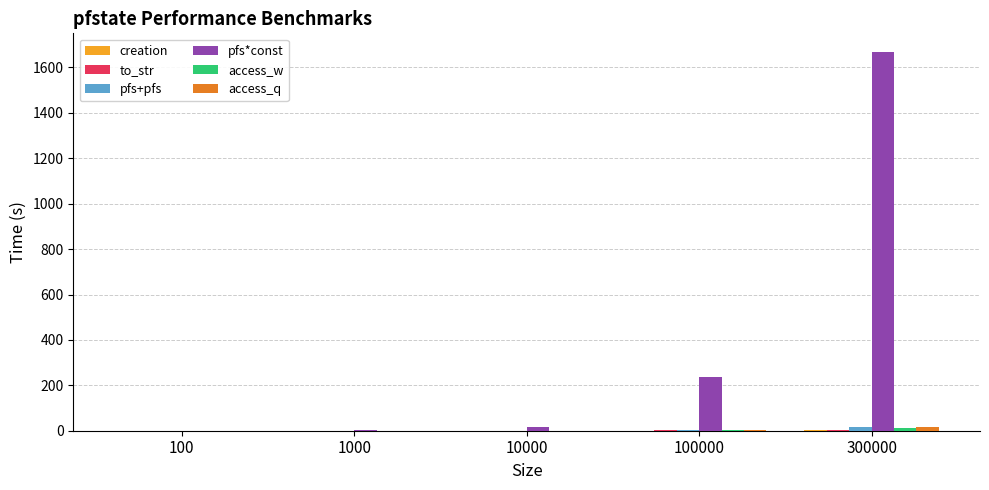

How many data points does each series have?

5